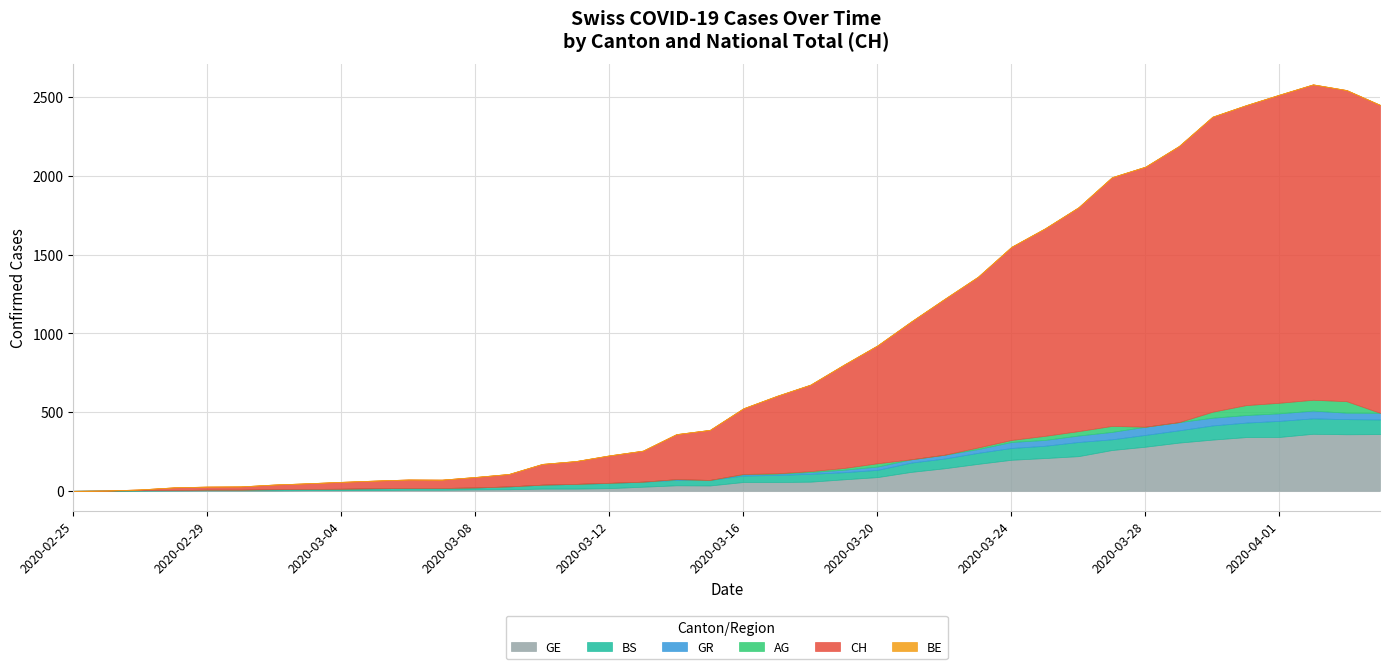

Reading left to right, what are all the values shown in this chart?

GE: 0	1	1	2	3	3	3	4	4	5	7	7	9	10	14	14	17	26	35	34	56	56	58	73	87	120	143	171	197	208	220	259	280	306	325	341	342	362	359	360
BS: 0	0	3	3	4	4	7	8	9	11	11	11	12	18	25	30	33	32	34	35	41	45	50	45	46	59	62	70	75	78	90	68	75	78	90	92	102	98	96	93
GR: 0	0	0	0	0	0	0	0	0	0	0	0	0	0	0	0	0	0	5	0	8	8	11	16	21	21	24	24	38	37	41	47	52	52	49	48	48	49	41	42
AG: 0	0	0	0	0	0	0	0	0	0	0	0	0	0	0	0	1	0	0	0	2	2	6	11	21	0	0	10	13	26	28	38	0	0	38	63	67	69	73	0
CH: 0	1	5	17	20	21	30	36	44	49	54	53	67	79	132	145	174	197	286	318	417	492	549	656	748	874	989	1084	1226	1317	1421	1579	1651	1753	1873	1904	1956	2002	1975	1955
BE: 0	0	0	0	0	0	0	0	0	0	0	0	0	0	0	0	0	0	0	0	0	0	0	0	0	0	0	0	0	0	0	0	0	0	0	0	0	0	0	0